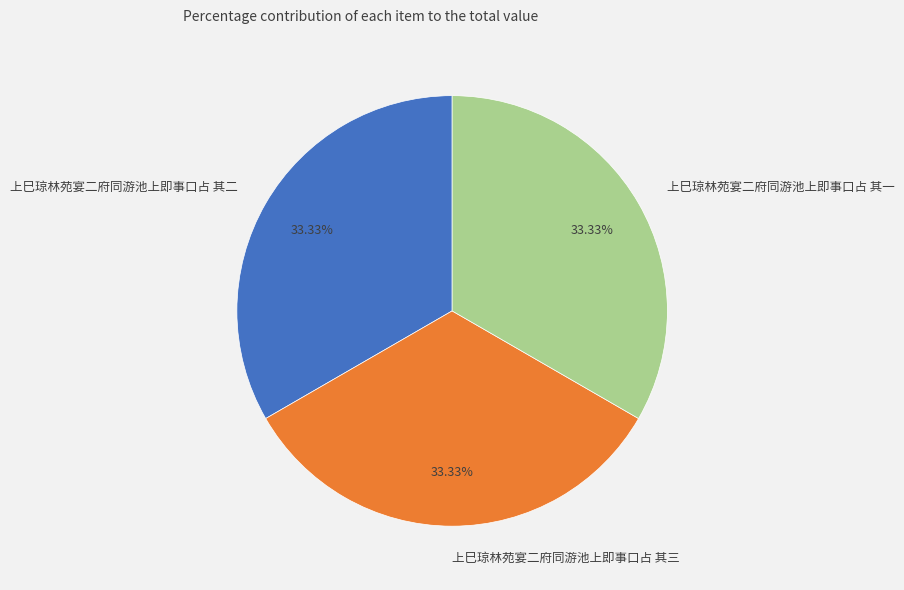

Is there any slice that represents more than half of the pie?

No